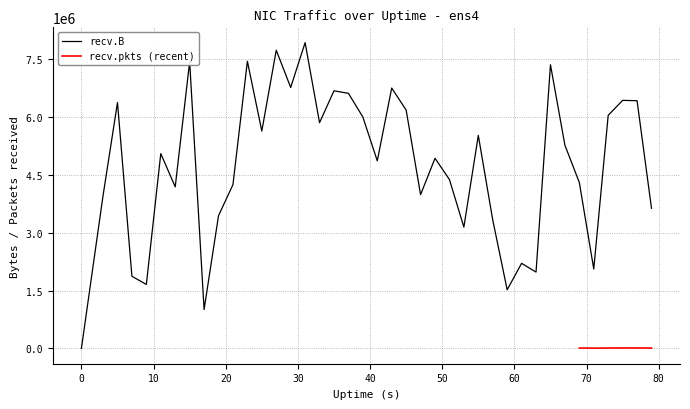

What is the value of the 30th point from the left?

1522385